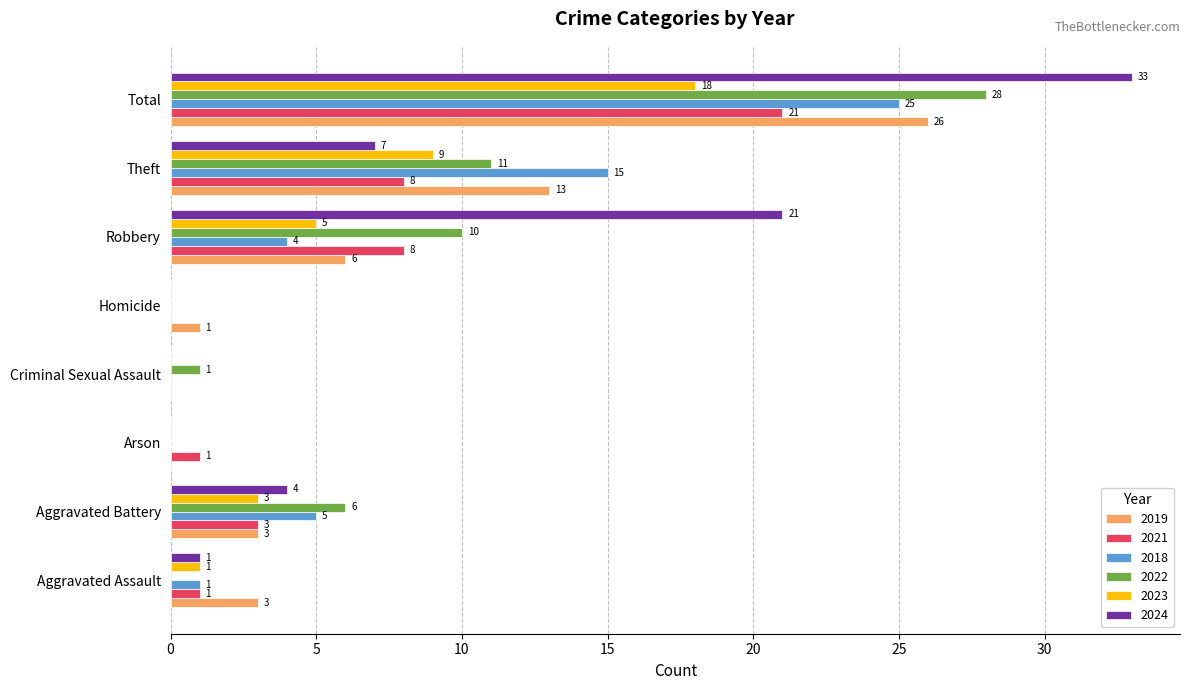

At which category does the chart reach its peak across all series?

Total